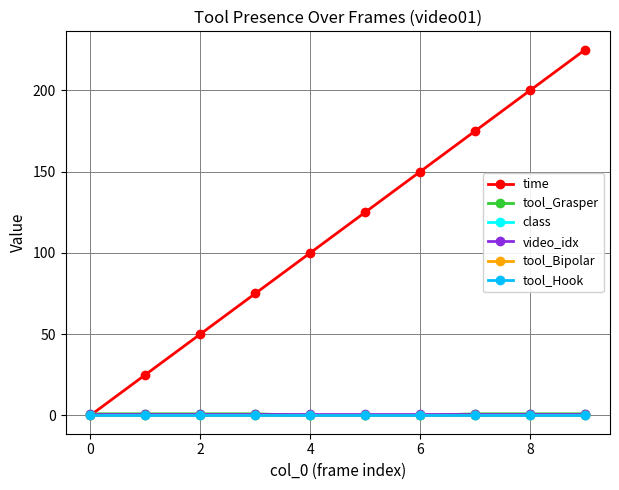

At how many categories does at least one series exceed 6?

9